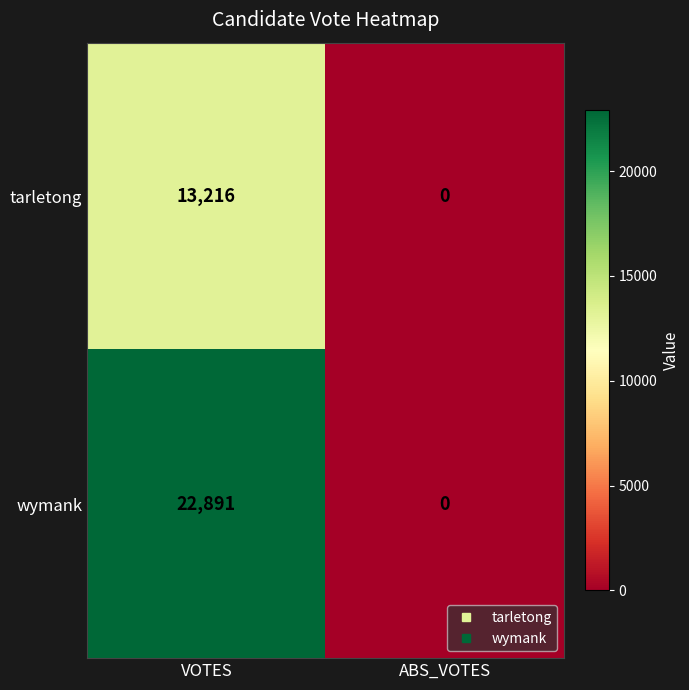

What is the difference between the highest and lowest values at VOTES?

9675